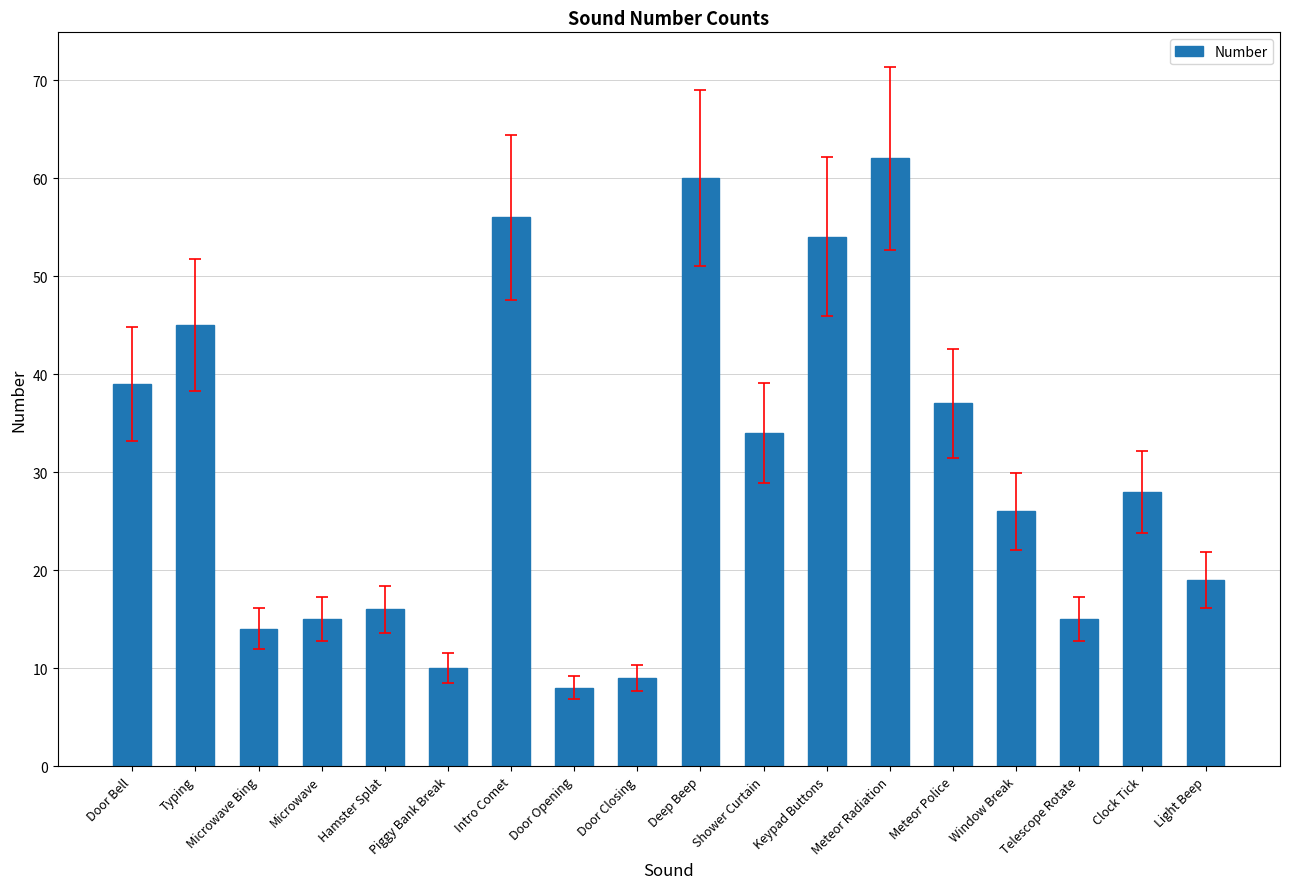

Which has a higher value, Door Bell or Hamster Splat?

Door Bell